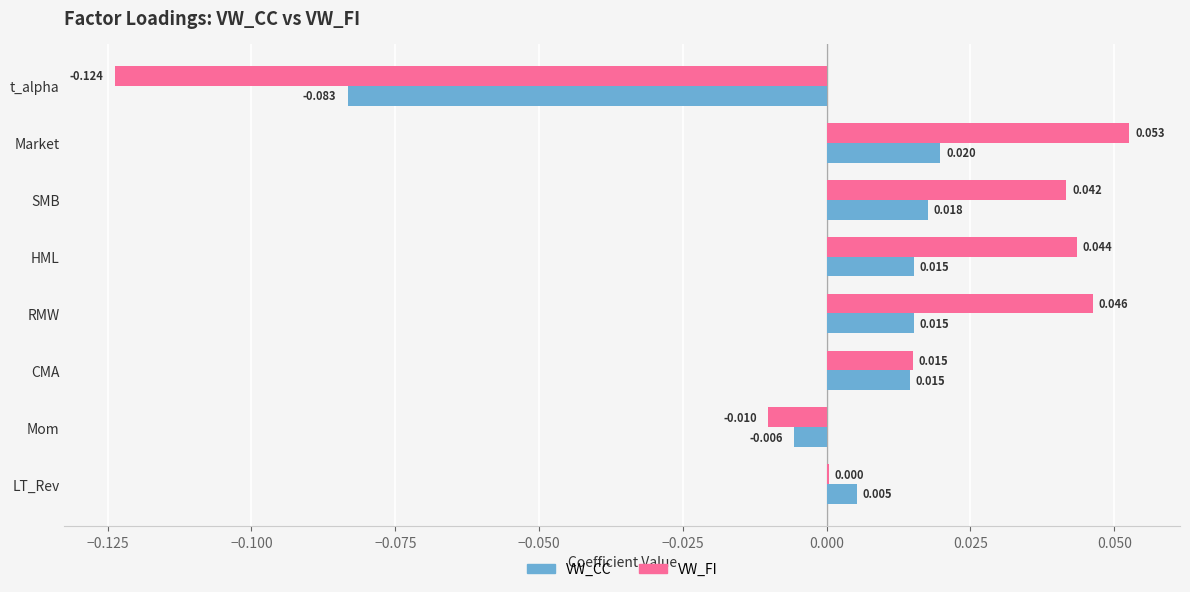

Is the value of VW_FI at Market greater than the value of VW_CC at SMB?

Yes